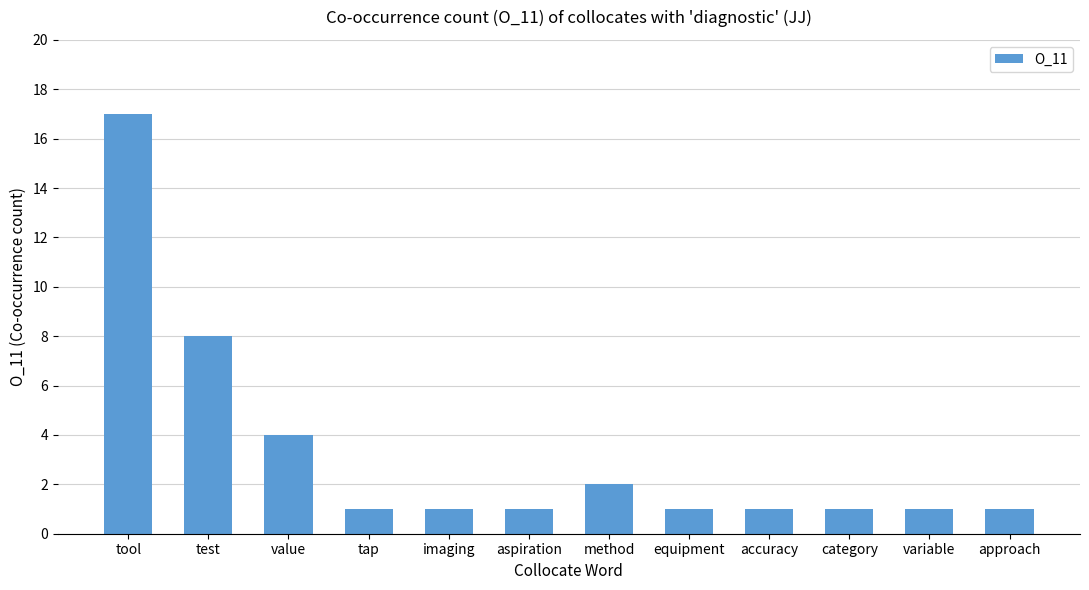

What is the greatest value displayed?

17